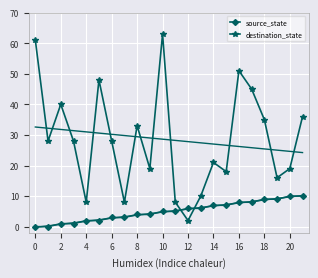

The destination_state series shows 9 at 8. True or false?

False